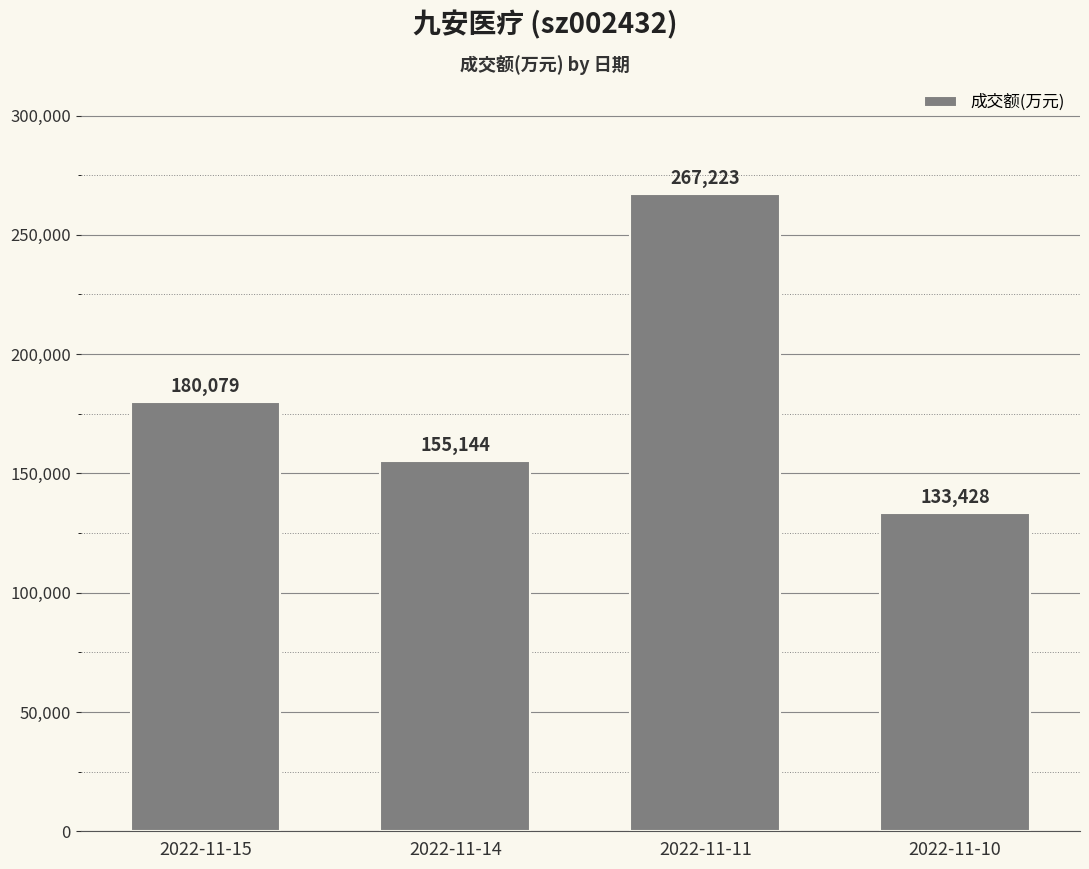

List the labels in order of value, largest first.

2022-11-11, 2022-11-15, 2022-11-14, 2022-11-10